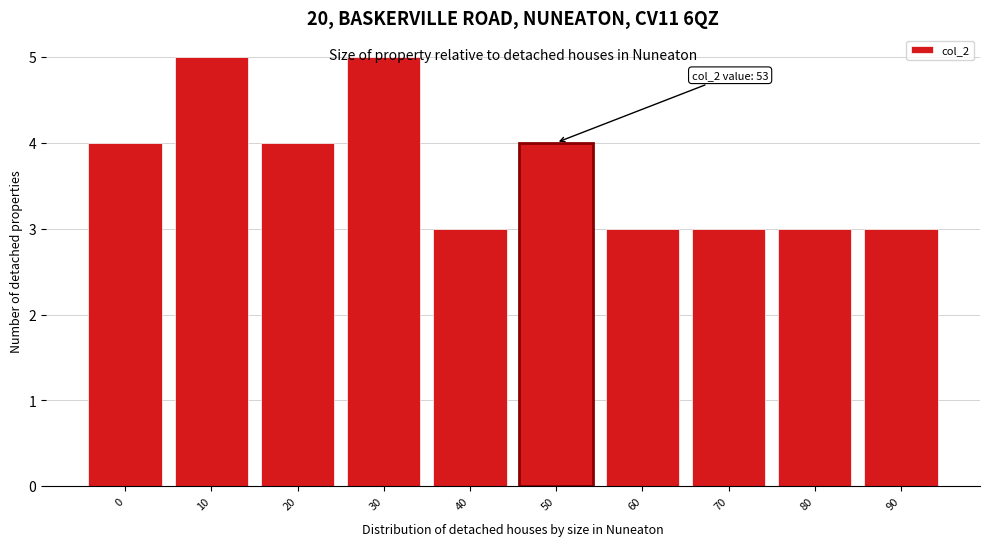

The value at 70 is 3. True or false?

True